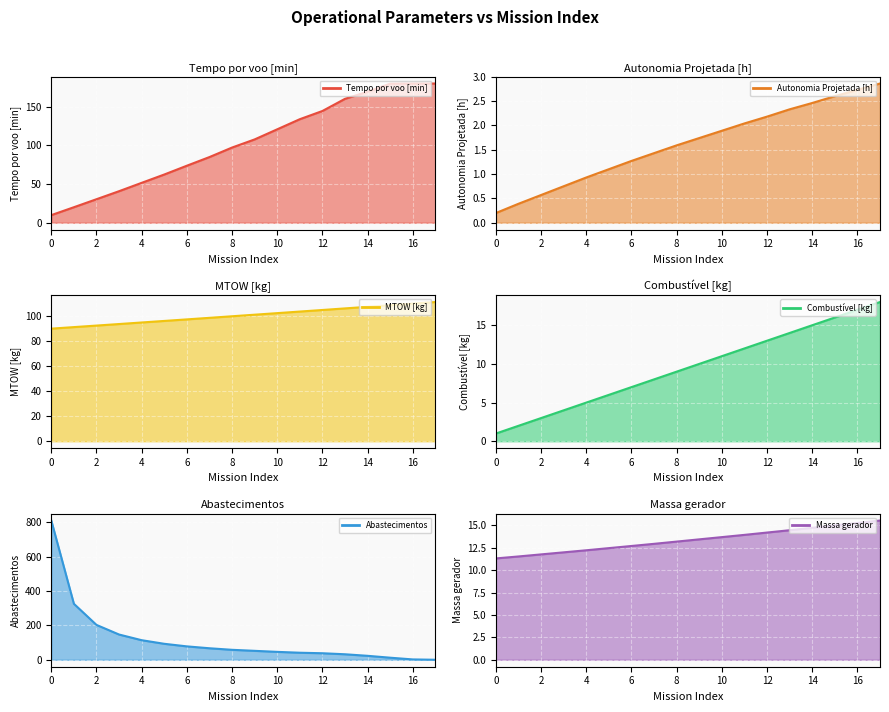

How many series are shown in this chart?

6